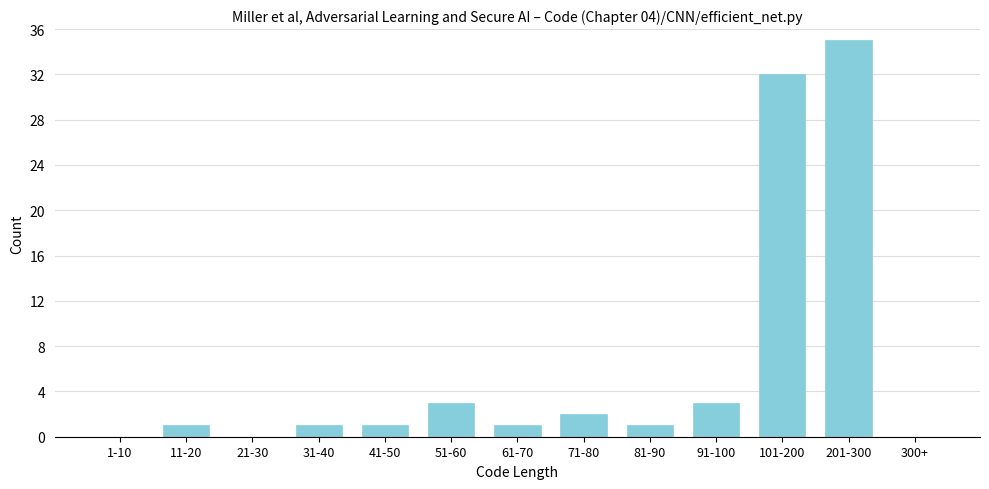

Reading right to left, transcribe all the data shown in this chart.

300+=0	201-300=35	101-200=32	91-100=3	81-90=1	71-80=2	61-70=1	51-60=3	41-50=1	31-40=1	21-30=0	11-20=1	1-10=0